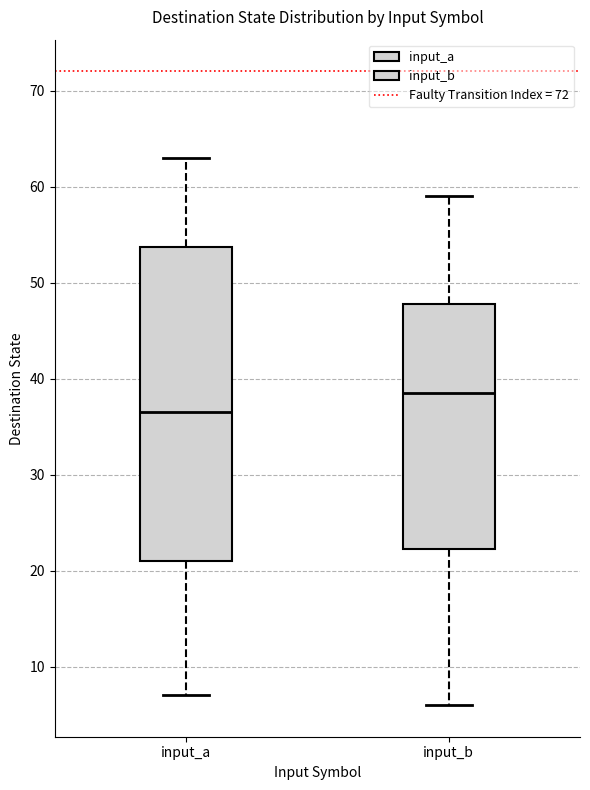

Reading left to right, transcribe this box plot: for each box, give where its median line is, the range the box spans, and where its two whiskers end, as read against the y-axis. The values are not printed on the chart, so give them approximately, as read against the axis.

input_a: median 37, box 21 to 54, whiskers 7 to 63
input_b: median 39, box 22 to 48, whiskers 6 to 59